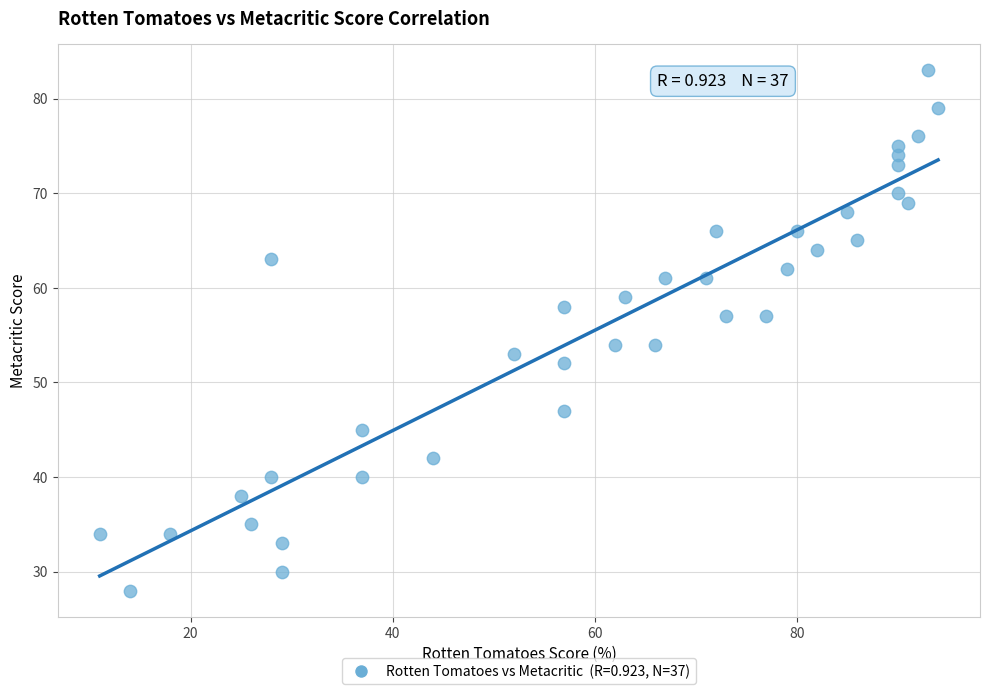

What is the range of X values (max minus min)?

83